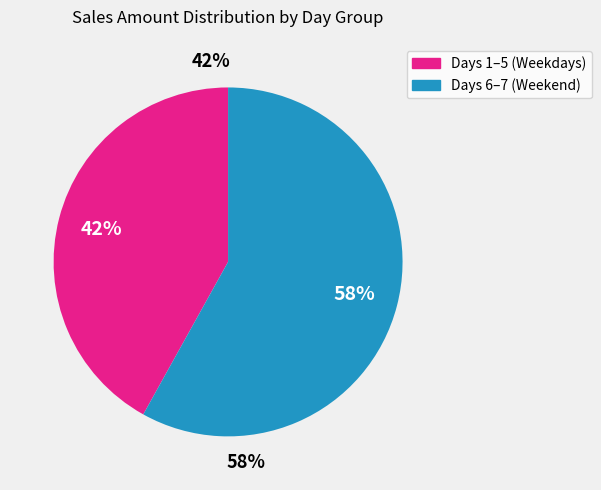

The Day 7 slice represents 26% of the pie. True or false?

False